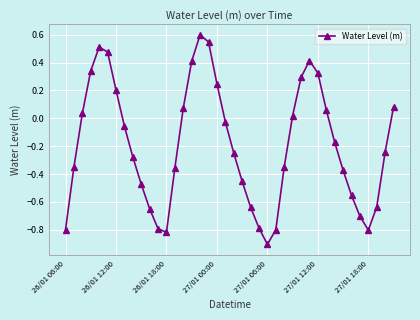

What is the greatest value displayed?

0.6